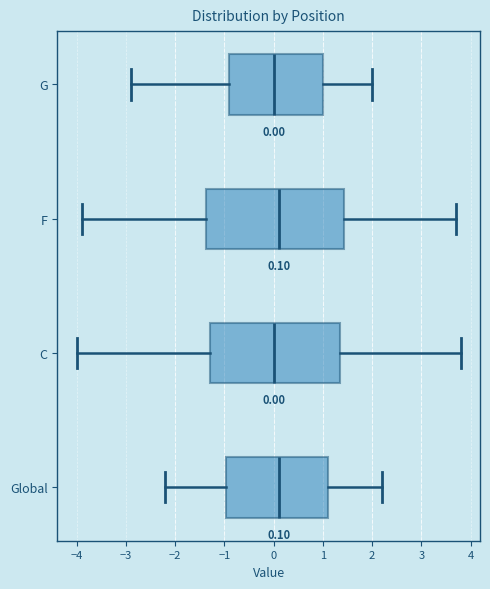

Comparing the boxes themselves (not the whiskers), which one is the widest?

F